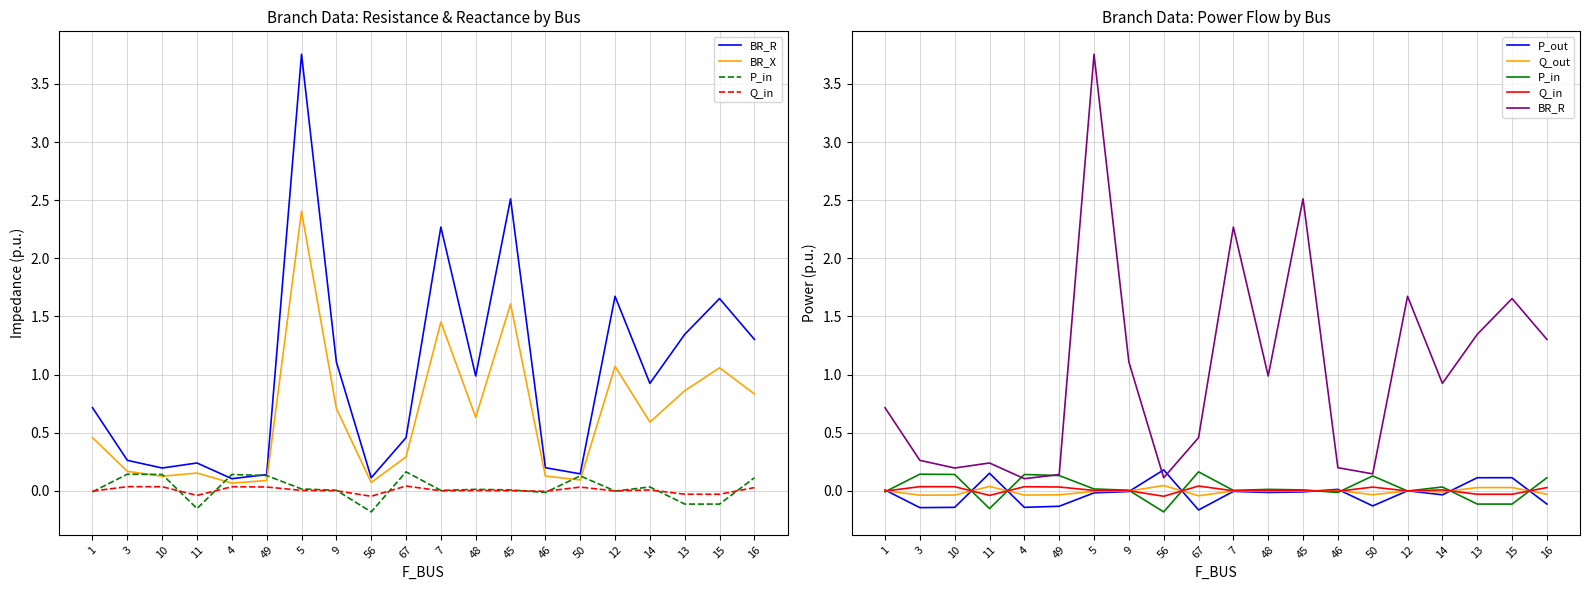

Reading left to right, extract all data points from this chart.

BR_R: 0.7	0.3	0.2	0.2	0.1	0.1	3.8	1.1	0.1	0.5	2.3	1.0	2.5	0.2	0.1	1.7	0.9	1.3	1.7	1.3
BR_X: 0.5	0.2	0.1	0.2	0.1	0.1	2.4	0.7	0.1	0.3	1.5	0.6	1.6	0.1	0.1	1.1	0.6	0.9	1.1	0.8
P_in: -0.0	0.1	0.1	-0.2	0.1	0.1	0.0	0.0	-0.2	0.2	0.0	0.0	0.0	-0.0	0.1	-0.0	0.0	-0.1	-0.1	0.1
Q_in: -0.0	0.0	0.0	-0.0	0.0	0.0	0.0	0.0	-0.0	0.0	0.0	0.0	0.0	-0.0	0.0	-0.0	0.0	-0.0	-0.0	0.0
P_out: 0.0	-0.1	-0.1	0.2	-0.1	-0.1	-0.0	-0.0	0.2	-0.2	-0.0	-0.0	-0.0	0.0	-0.1	0.0	-0.0	0.1	0.1	-0.1
Q_out: 0.0	-0.0	-0.0	0.0	-0.0	-0.0	-0.0	-0.0	0.0	-0.0	-0.0	-0.0	-0.0	0.0	-0.0	0.0	-0.0	0.0	0.0	-0.0